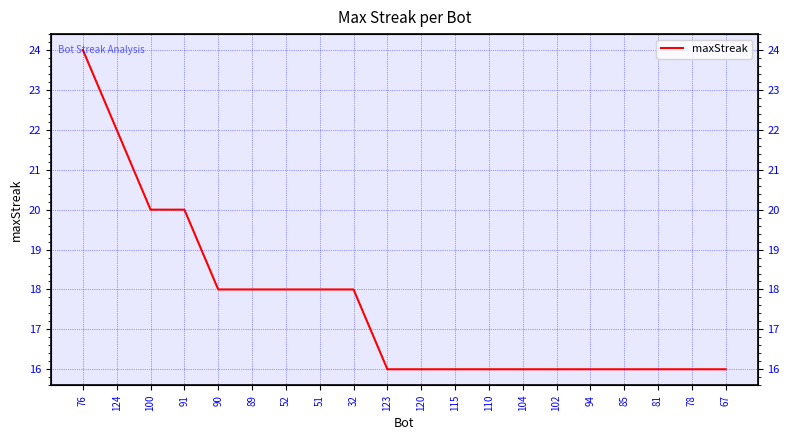

Reading left to right, what are all the values shown in this chart?

24	22	20	20	18	18	18	18	18	16	16	16	16	16	16	16	16	16	16	16